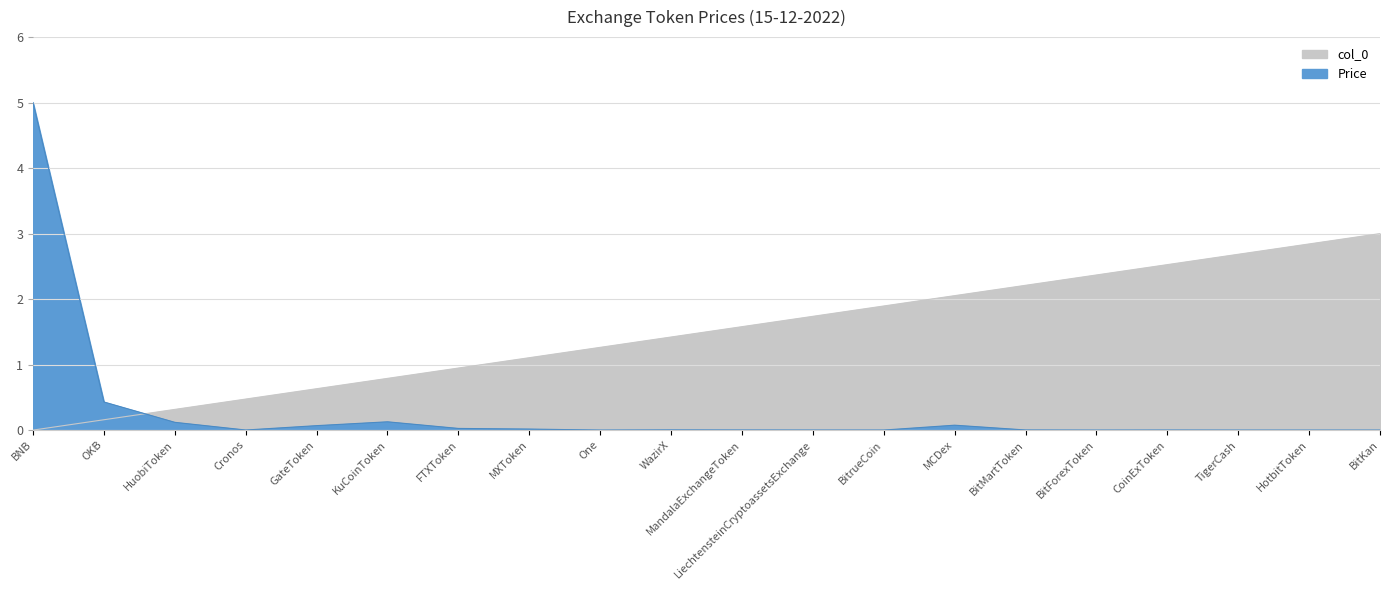

Reading left to right, what are all the values shown in this chart?

BNB=0.0	OKB=0.2	HuobiToken=0.3	Cronos=0.5	GateToken=0.6	KuCoinToken=0.8	FTXToken=0.9	MXToken=1.1	One=1.3	WazirX=1.4	MandalaExchangeToken=1.6	LiechtensteinCryptoassetsExchange=1.7	BitrueCoin=1.9	MCDex=2.1	BitMartToken=2.2	BitForexToken=2.4	CoinExToken=2.5	TigerCash=2.7	HotbitToken=2.8	BitKan=3.0